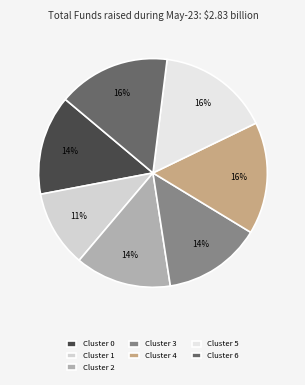

Rank the categories by value from highest to lowest.

Cluster 4, Cluster 5, Cluster 6, Cluster 0, Cluster 3, Cluster 2, Cluster 1